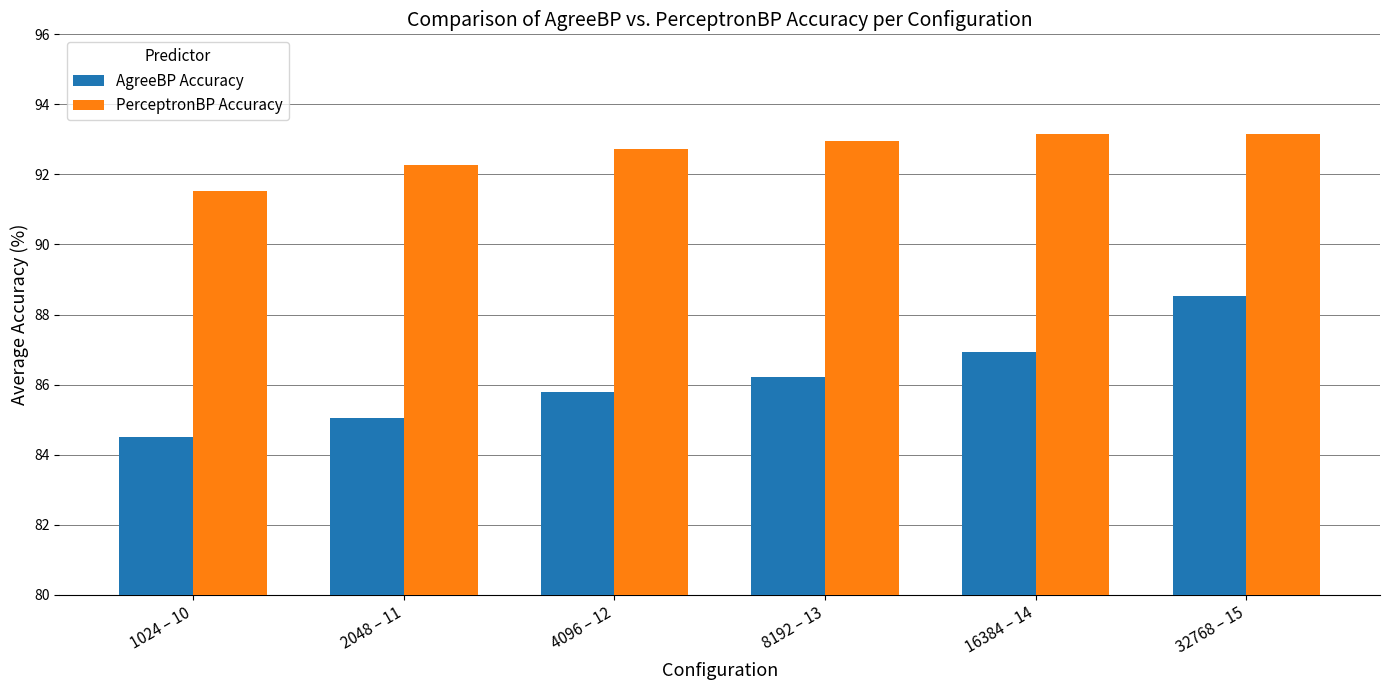

What position from the left is 8192 – 13?

4